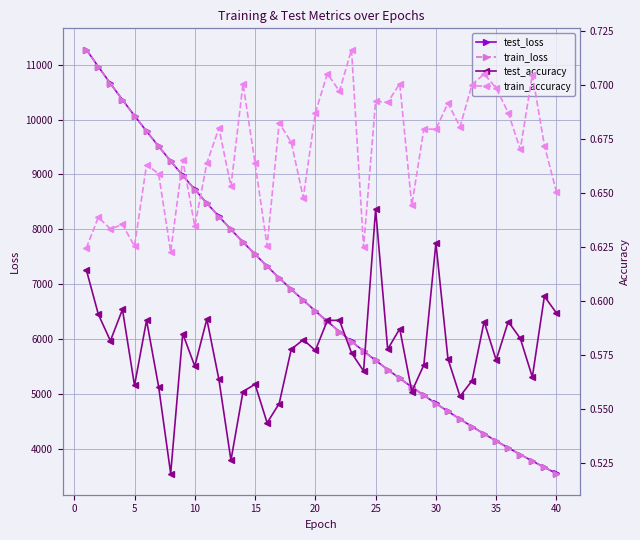

At which label does train_loss reach its minimum?

40